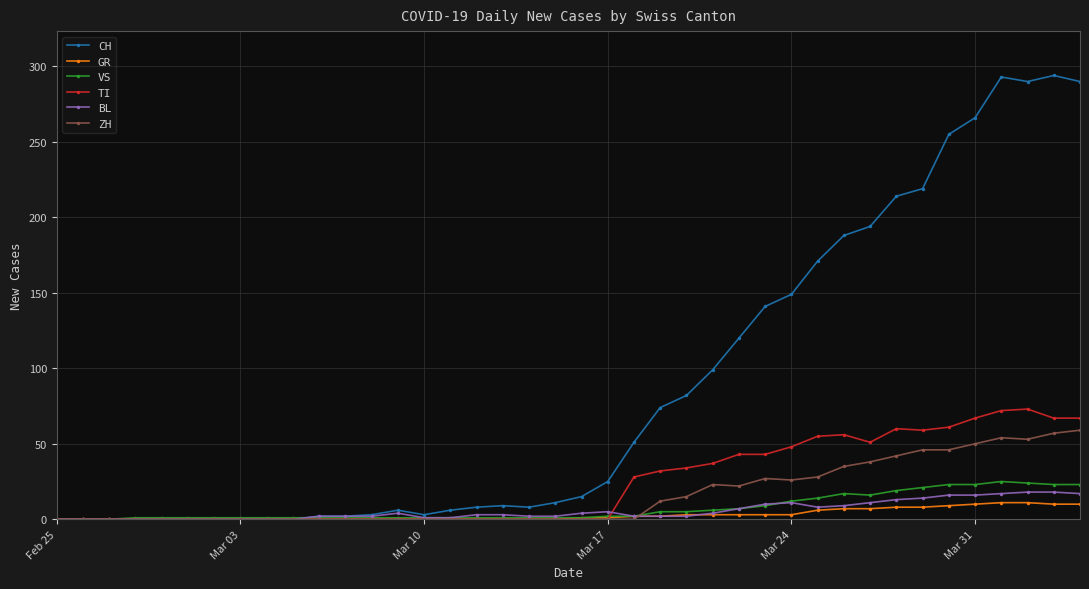

What is the value of the CH point at the 26th from the left?

99